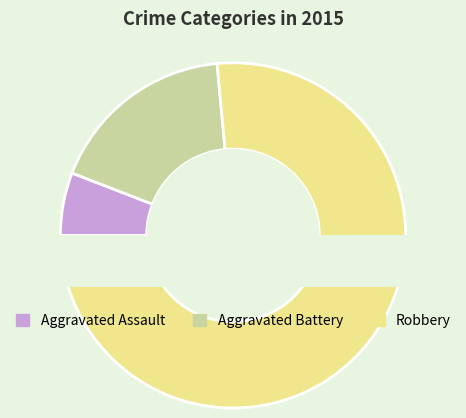

To the nearest percent, what portion does Aggravated Assault represent?

6%